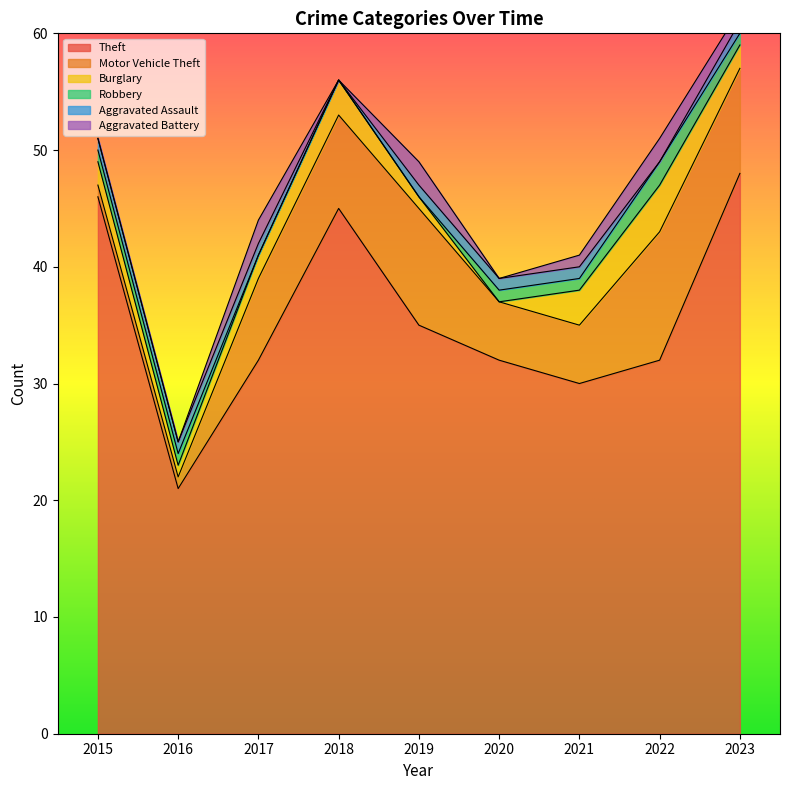

How many values in the Aggravated Assault series are below 1?

2